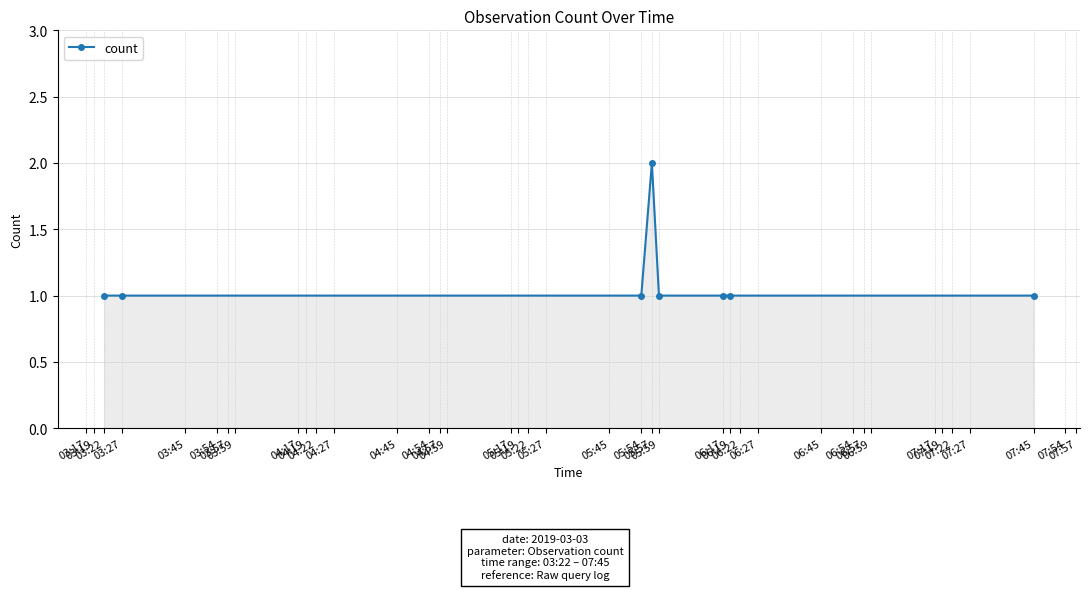

The value at 03:22 is 1. True or false?

True